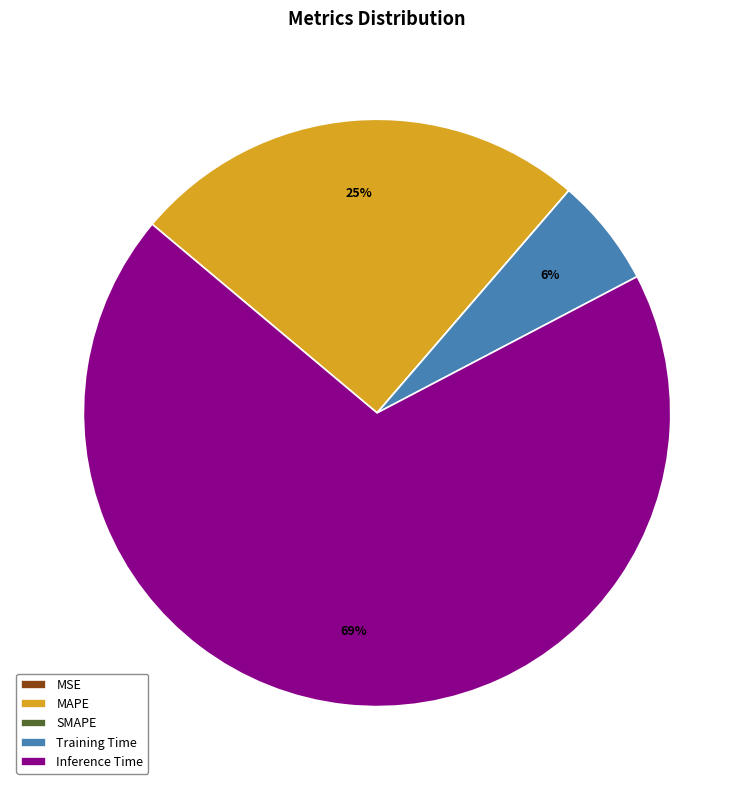

Is there any slice that represents more than half of the pie?

Yes